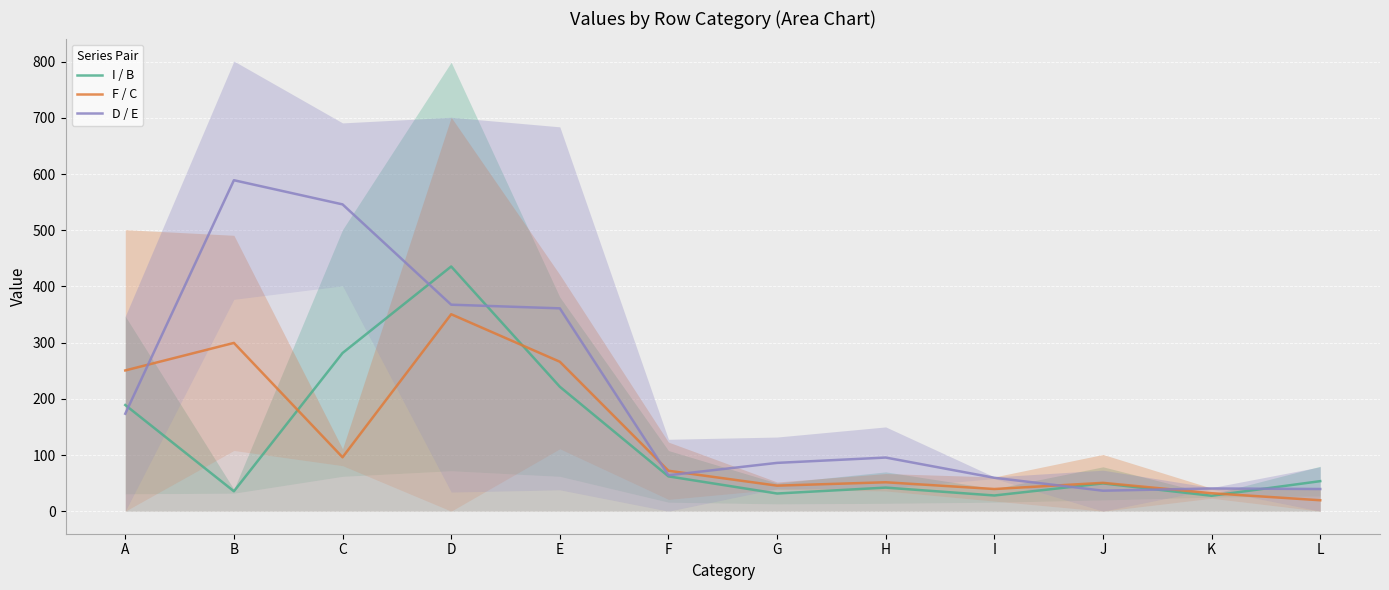

How many interior local peaks does the I / B series have?

3